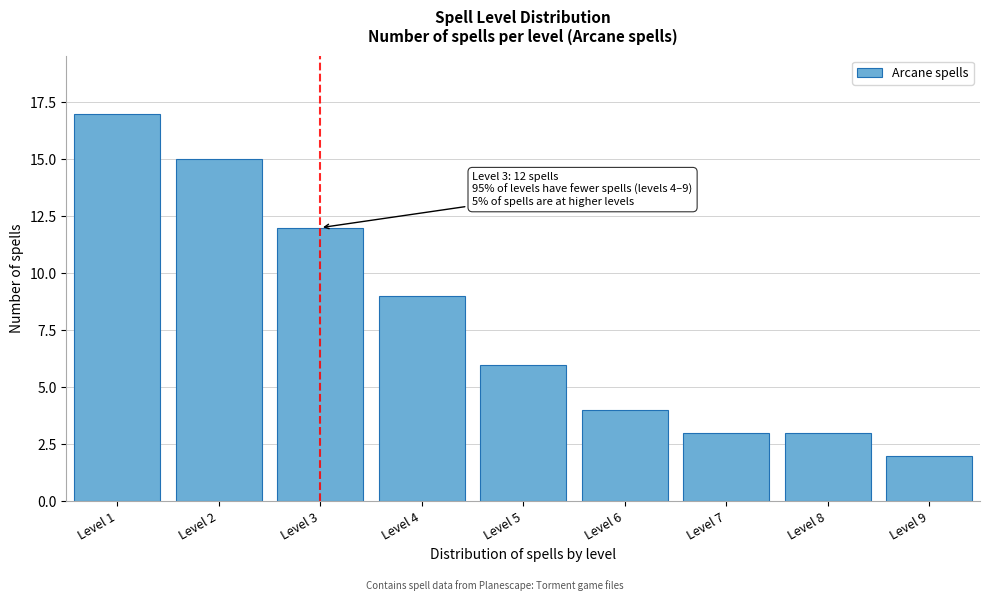

Reading right to left, extract all data points from this chart.

Level 9=2	Level 8=3	Level 7=3	Level 6=4	Level 5=6	Level 4=9	Level 3=12	Level 2=15	Level 1=17